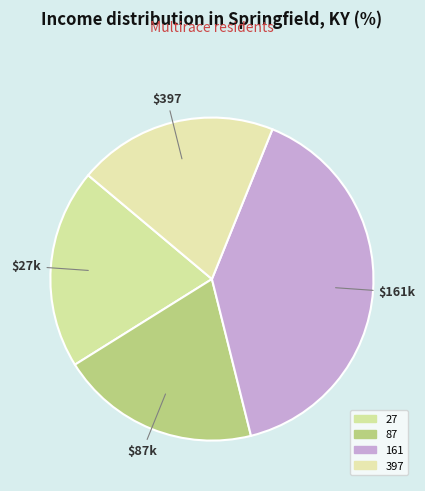

Approximately how many times larger is the value at 161 compared to 397?

2.0